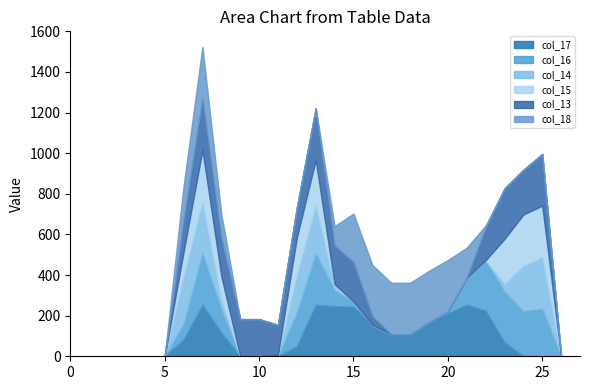

The value of col_16 at 8 is 163. True or false?

False